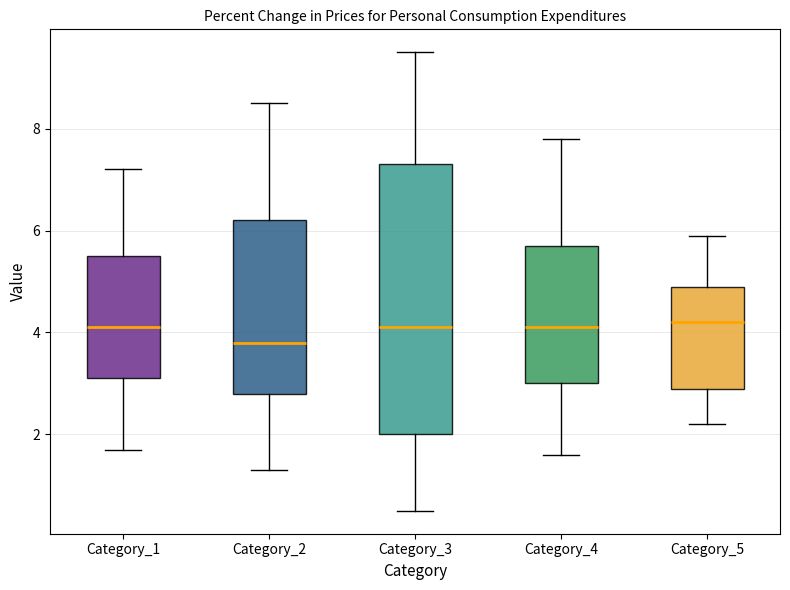

Reading left to right, read every box against the y-axis: the position of its median line, the range the box covers, and the ends of its whiskers. The values are not printed on the chart, so give them approximately, as read against the axis.

Category_1: median 4.2, box 3.2 to 5.6, whiskers 1.8 to 7.2
Category_2: median 3.8, box 2.8 to 6.2, whiskers 1.4 to 8.6
Category_3: median 4.2, box 2.0 to 7.4, whiskers 0.6 to 9.6
Category_4: median 4.2, box 3.0 to 5.8, whiskers 1.6 to 7.8
Category_5: median 4.2, box 3.0 to 5.0, whiskers 2.2 to 6.0